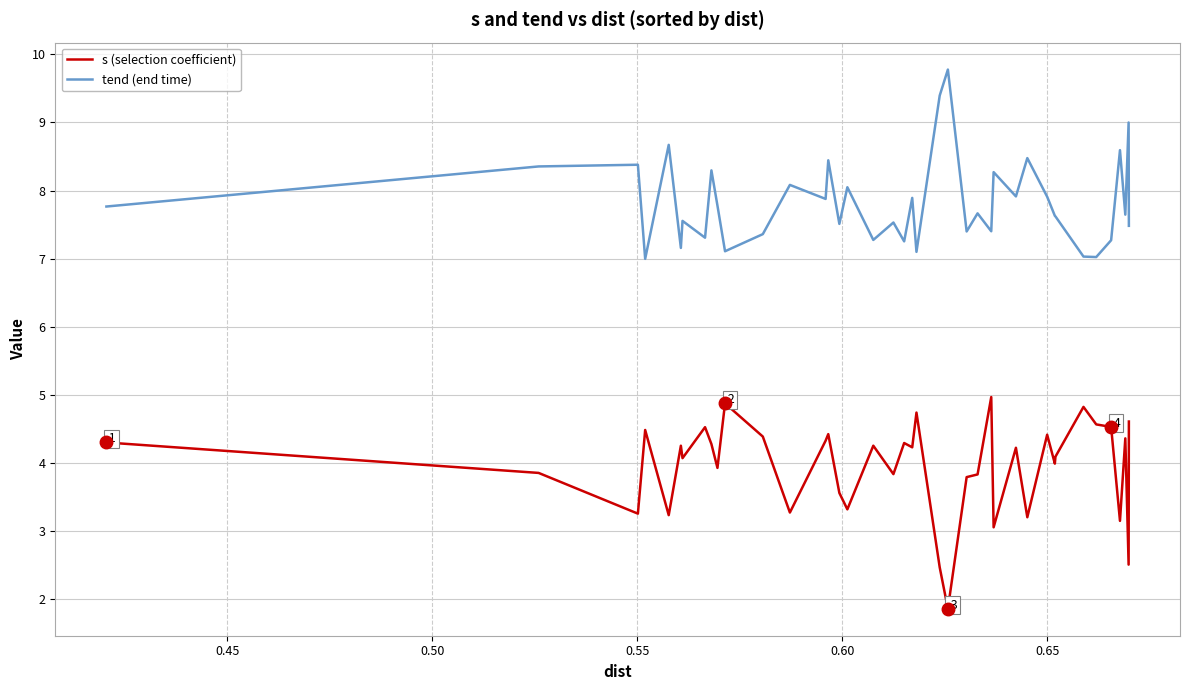

Which series has the largest total across all categories?

tend (end time)